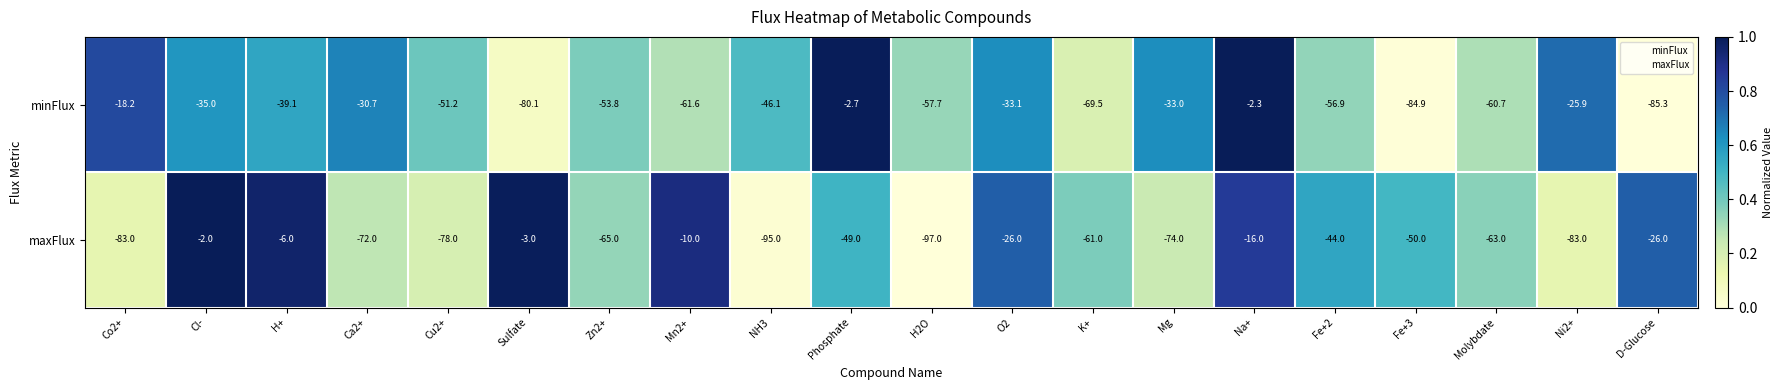

How many values in the maxFlux series are below -50?

10